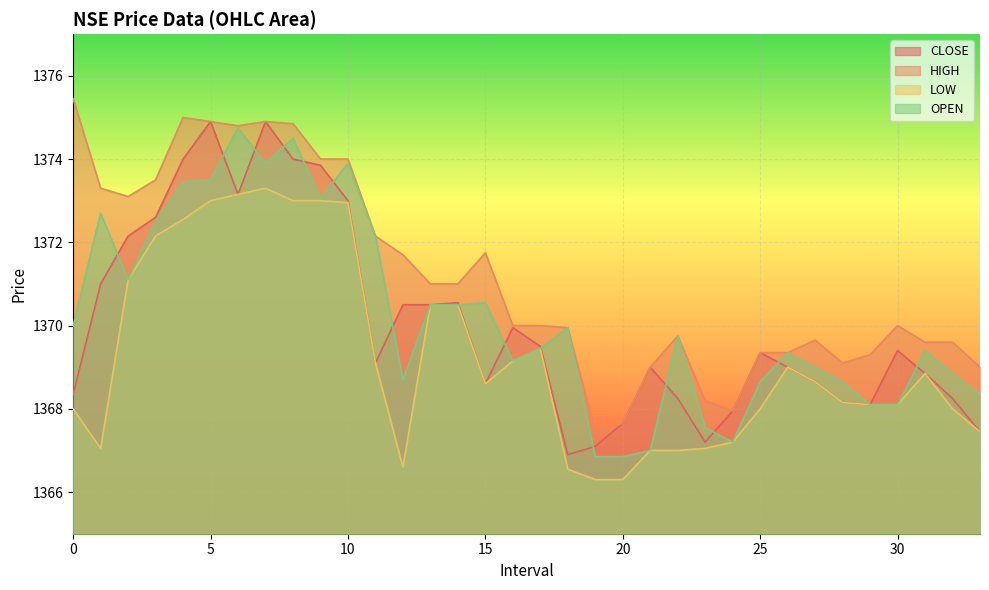

True or false: HIGH and OPEN cross at least once.

False